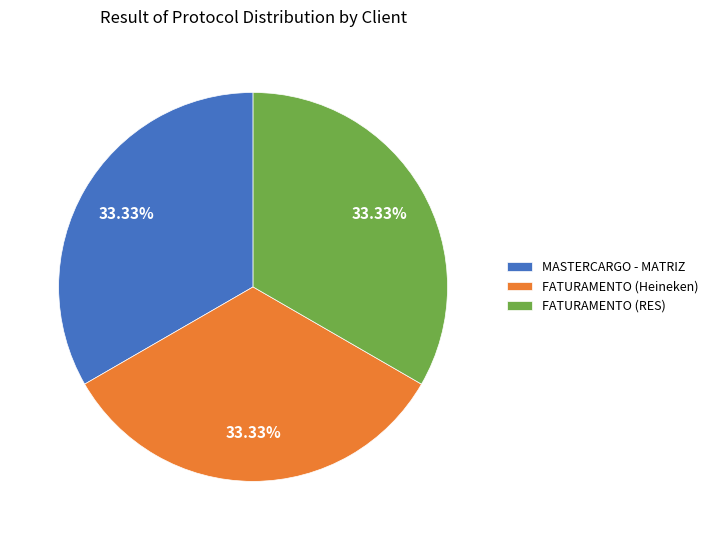

Combined, do FATURAMENTO (Heineken) and MASTERCARGO - MATRIZ account for over 50%?

Yes